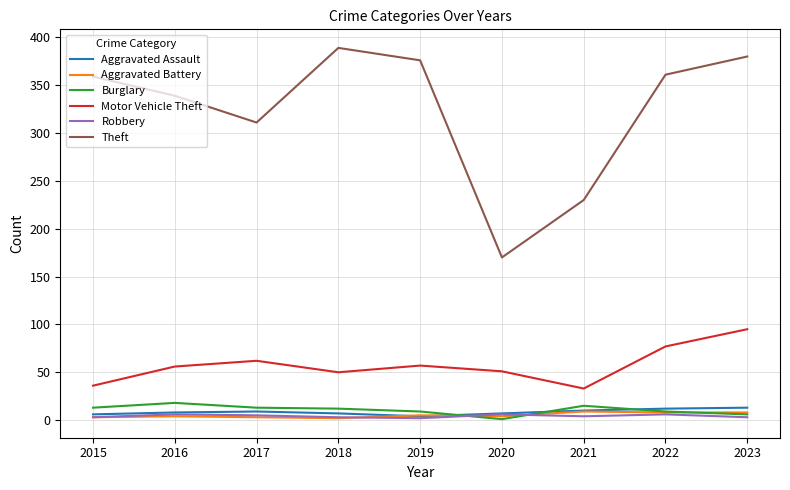

Which series has the largest range (max minus min)?

Theft